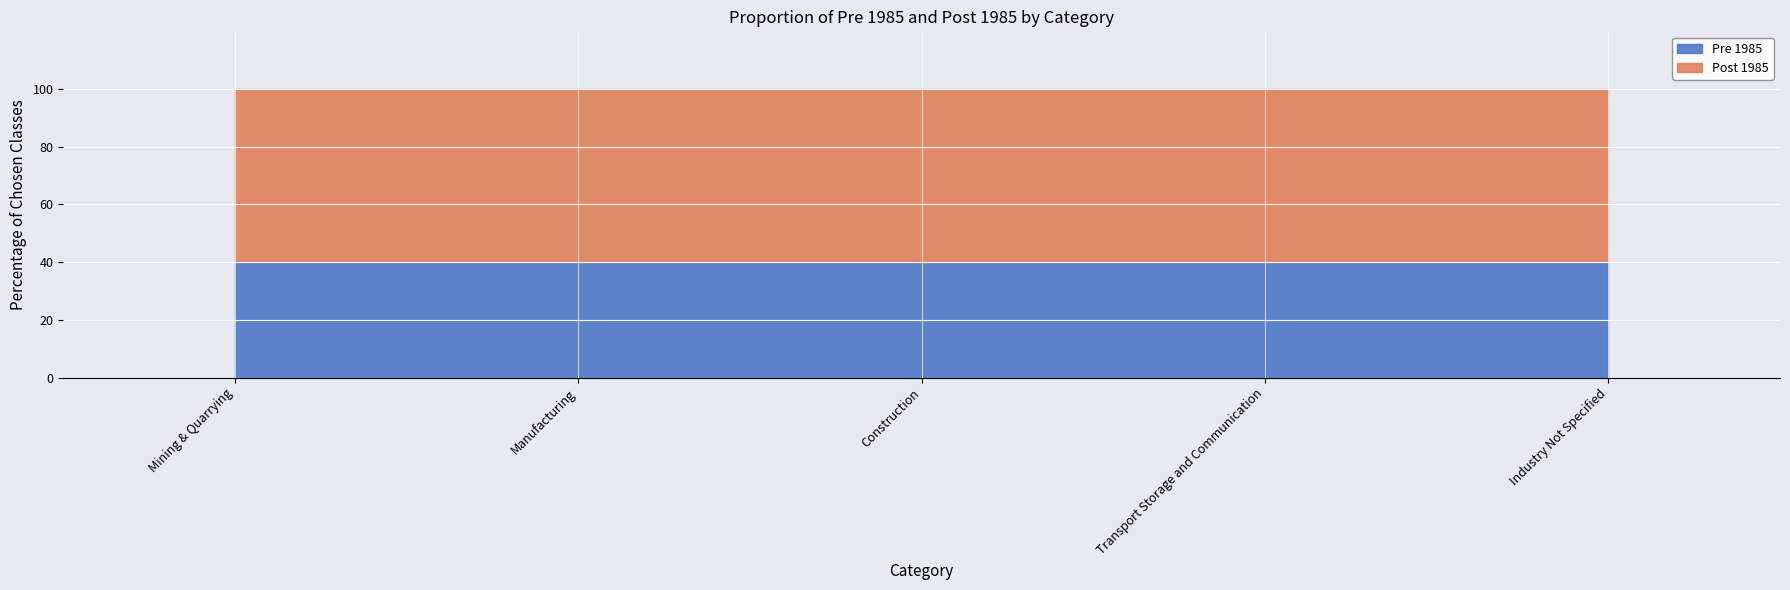

Reading left to right, extract all data points from this chart.

Pre 1985: 0.4	0.4	0.4	0.4	0.4
Post 1985: 0.6	0.6	0.6	0.6	0.6